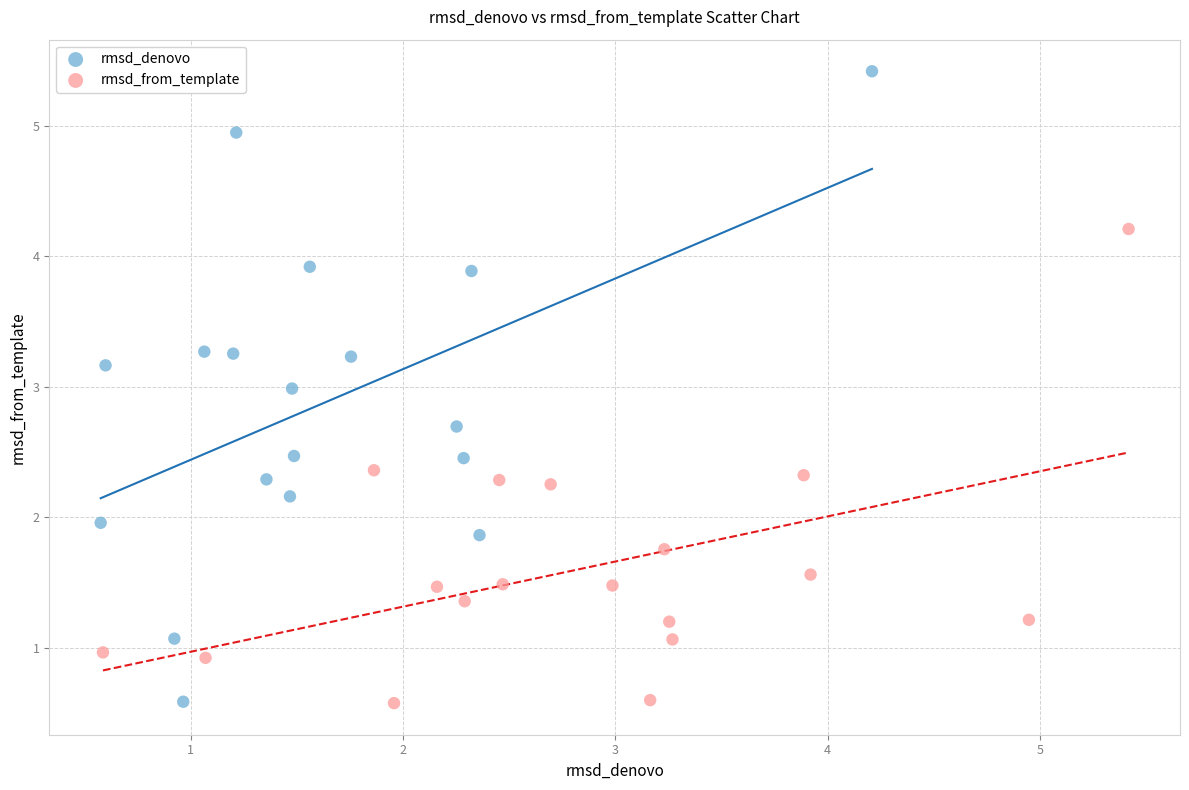

What are all the series names shown in the legend?

rmsd_denovo, rmsd_from_template